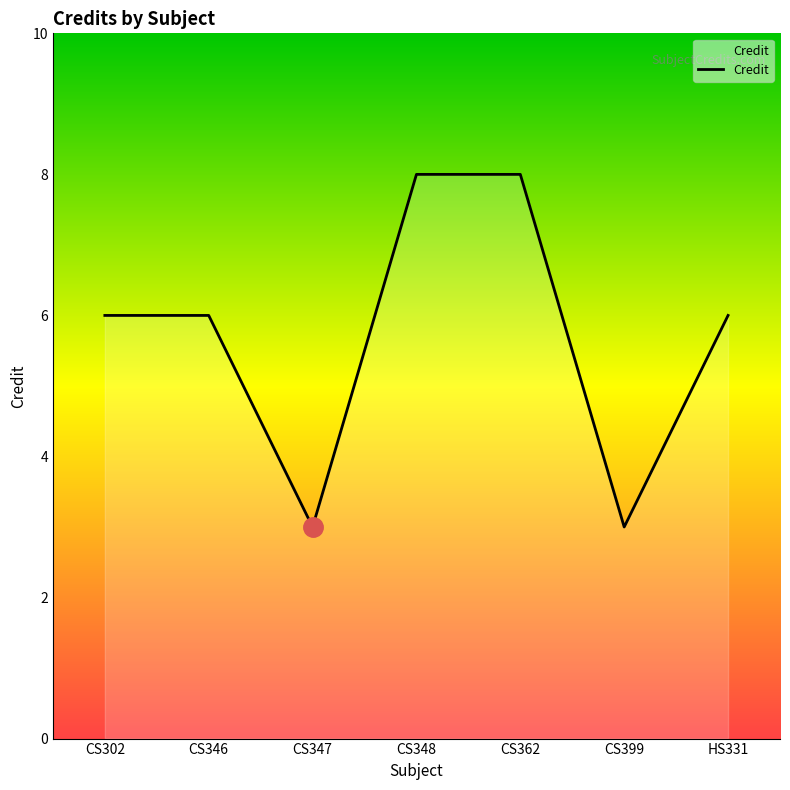

How many distinct data groups are displayed?

1